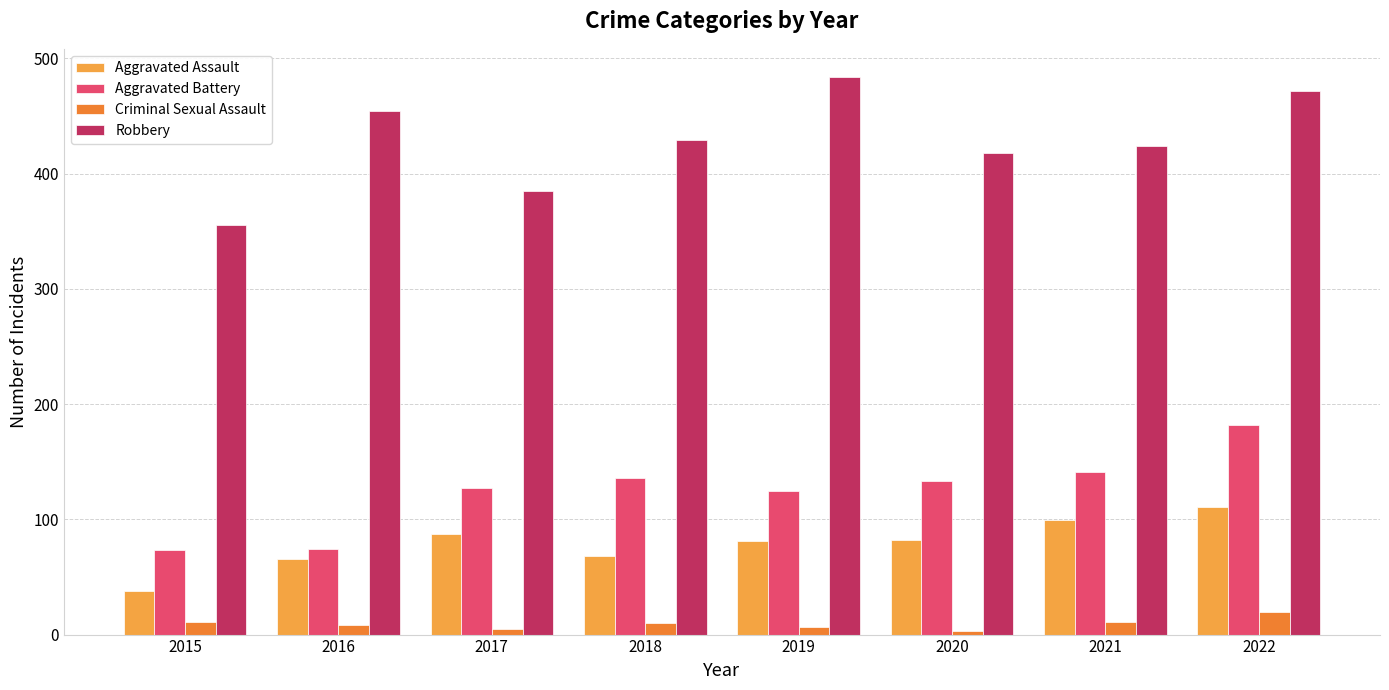

How many bars are there in total?

32